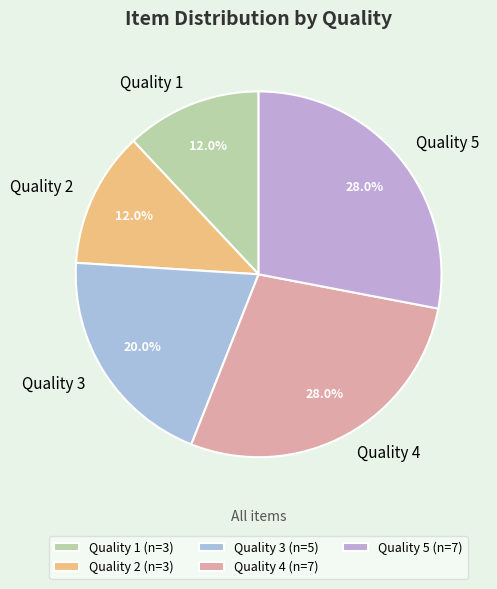

What is the total percentage of Quality 5 and Quality 2?

40.0%